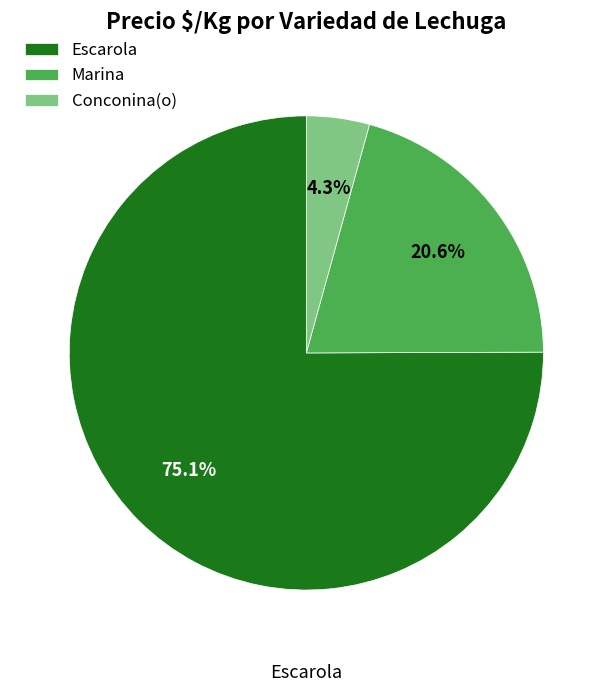

Rank the categories by value from lowest to highest.

Conconina(o), Marina, Escarola